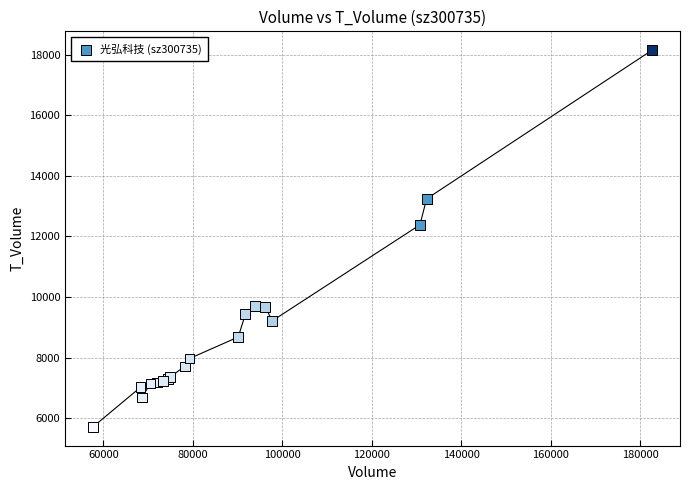

What Y value in the scatter plot is closest to 11933?

12384